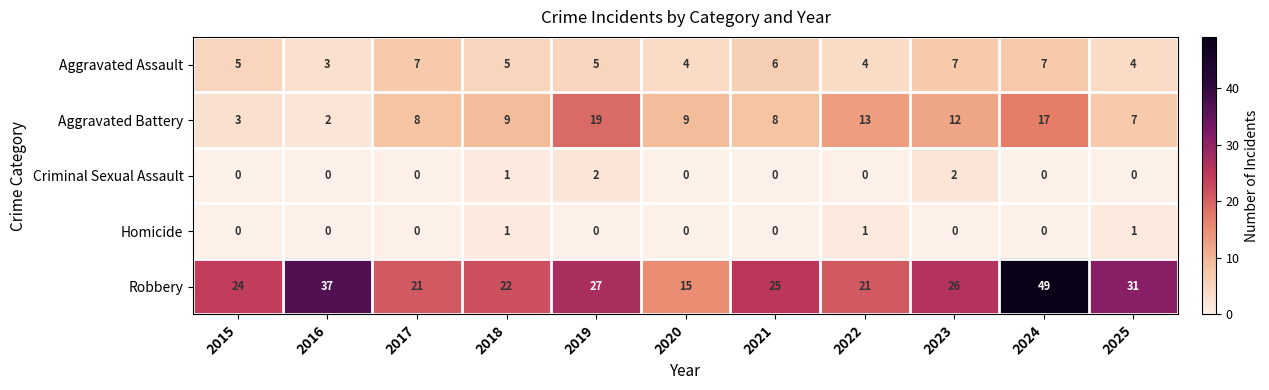

What is the lowest value of the Robbery series?

15